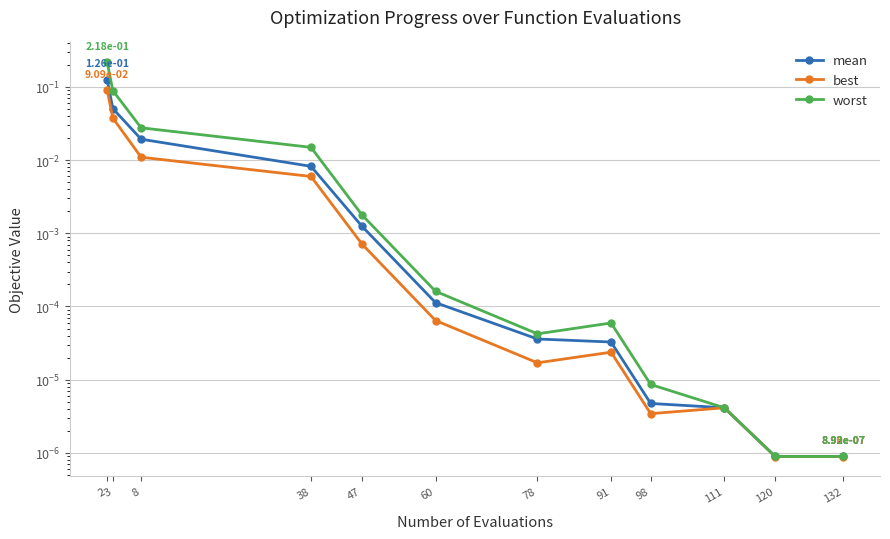

Which series has the largest range (max minus min)?

worst